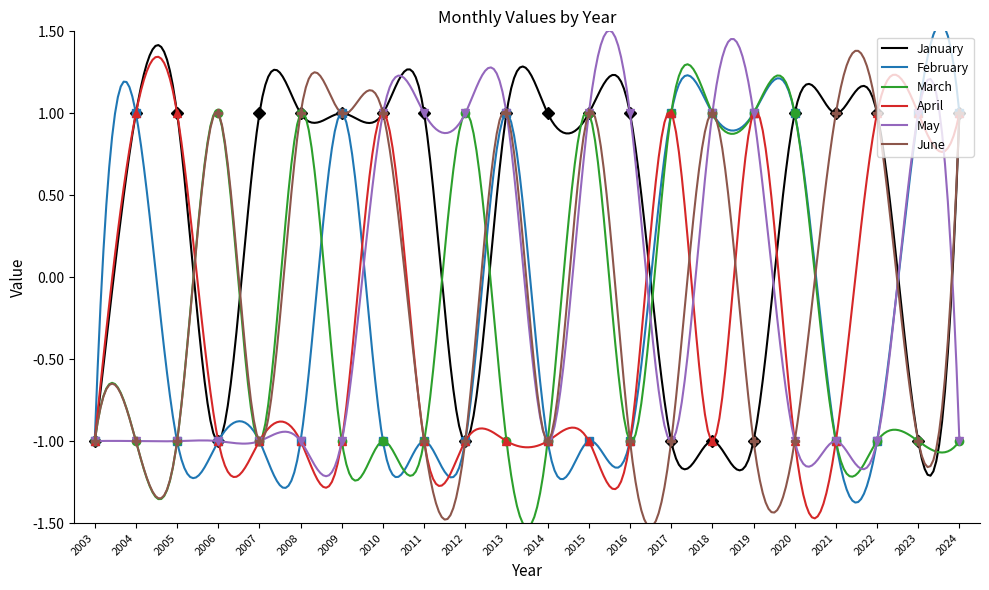

How many data points in June are above -1?

10